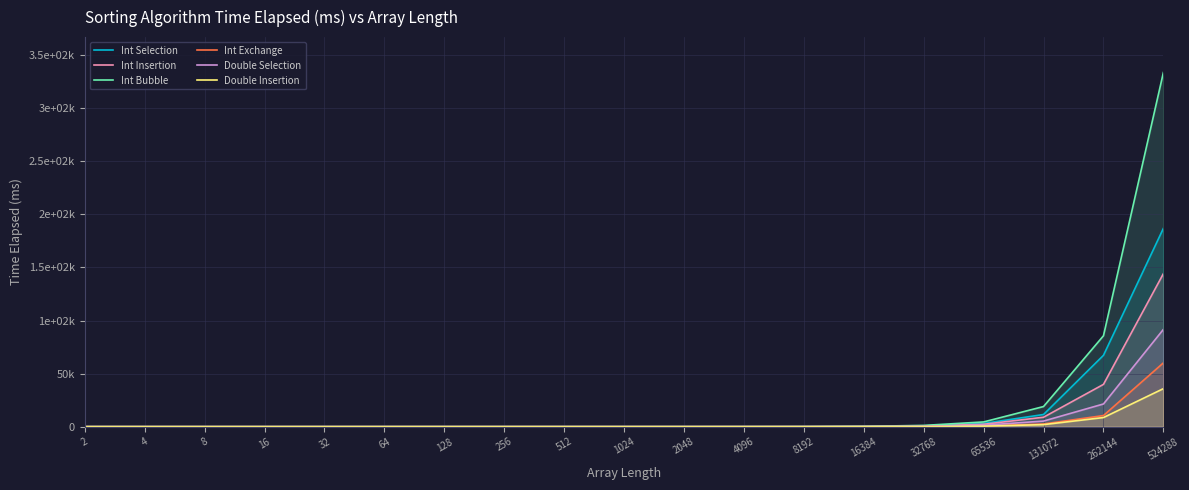

At which category is the sum across all series the highest?

524288